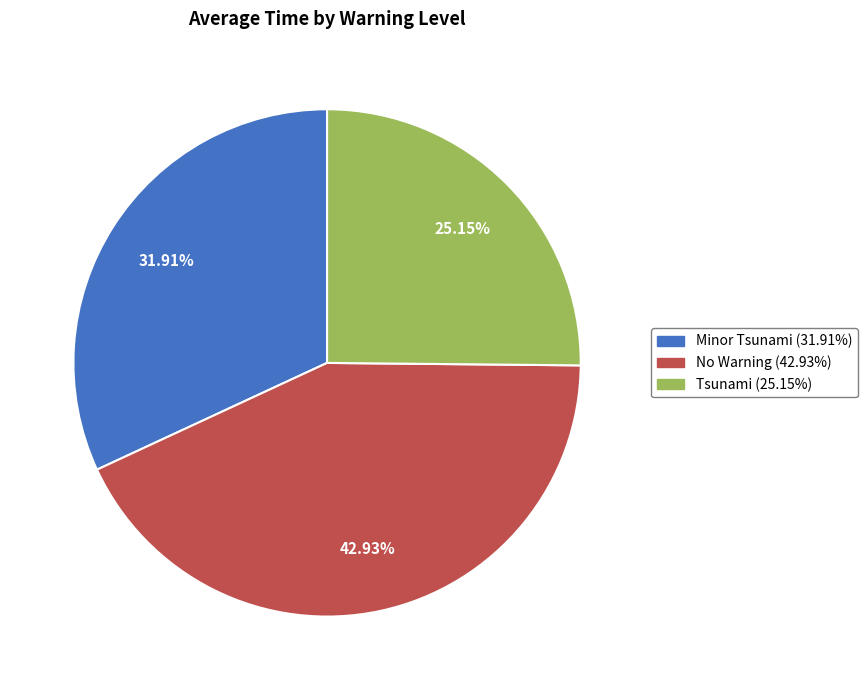

Count the number of slices in the pie.

3